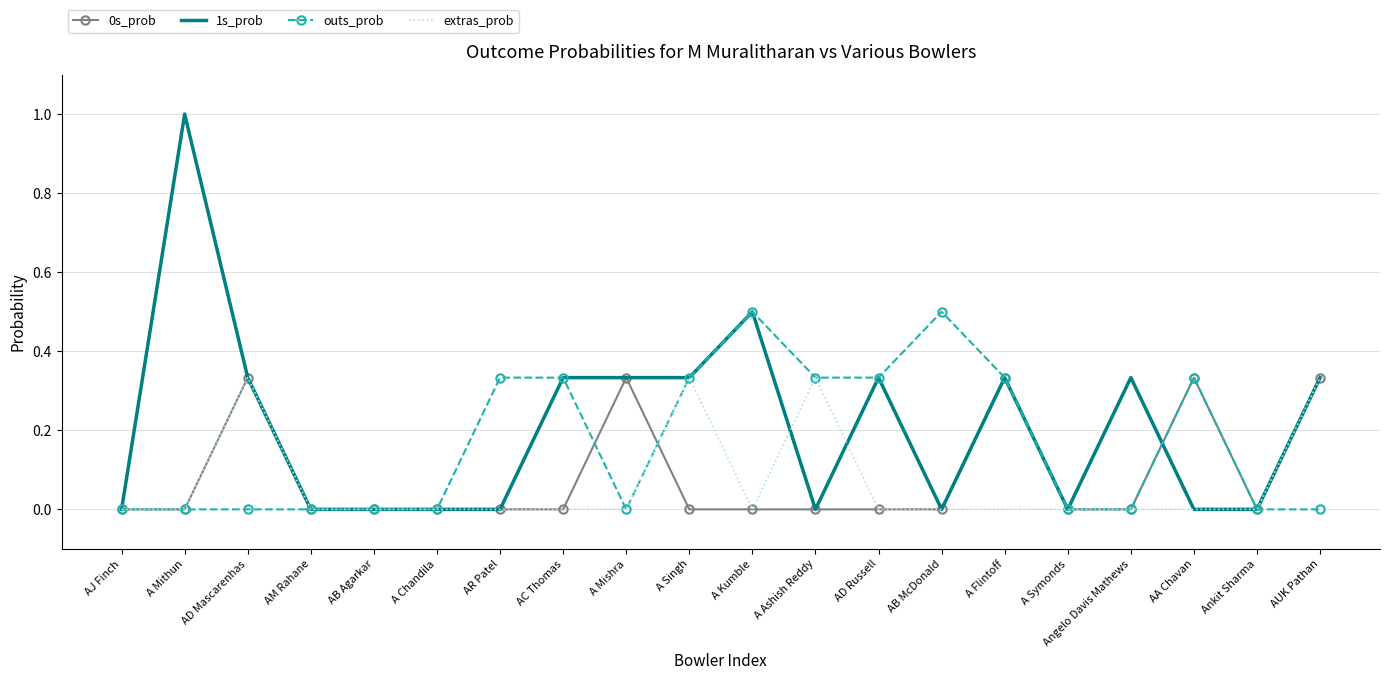

Where is the first local maximum for 0s_prob?

AD Mascarenhas